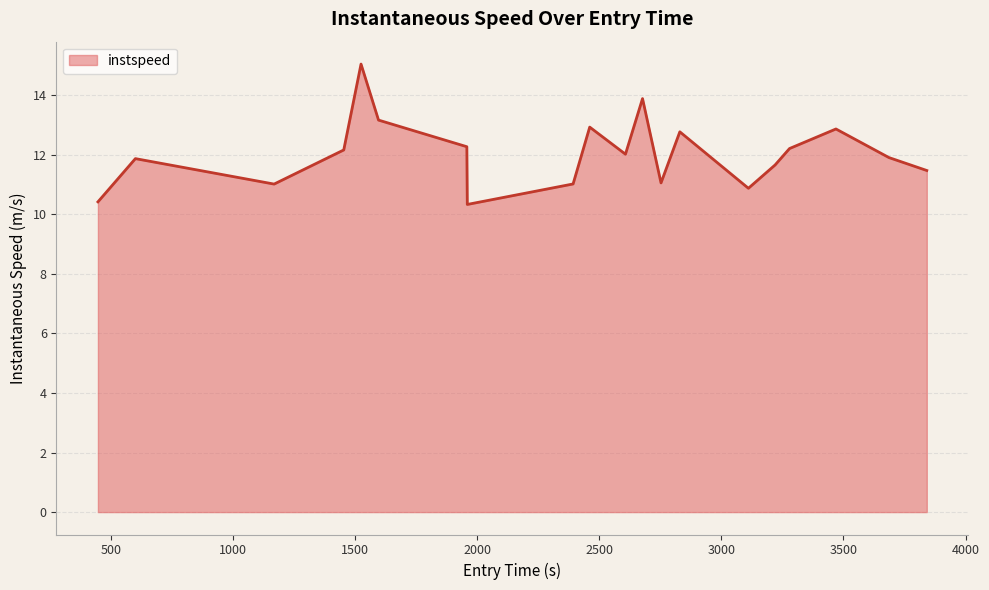

Count the number of data series in this chart.

1